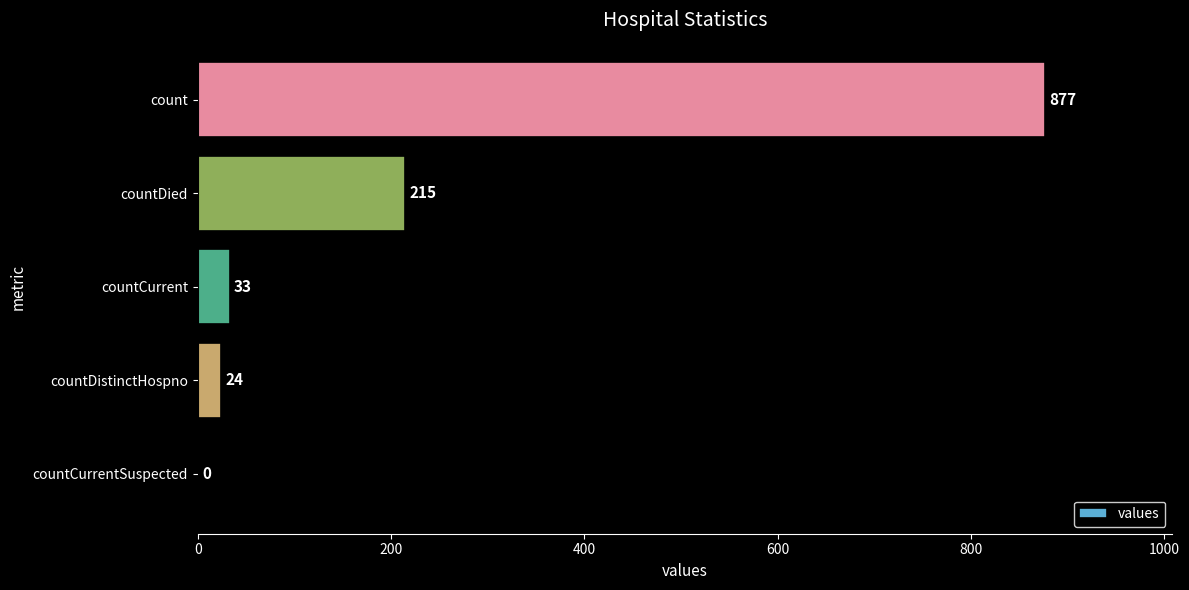

What is the sum of all values?

1149